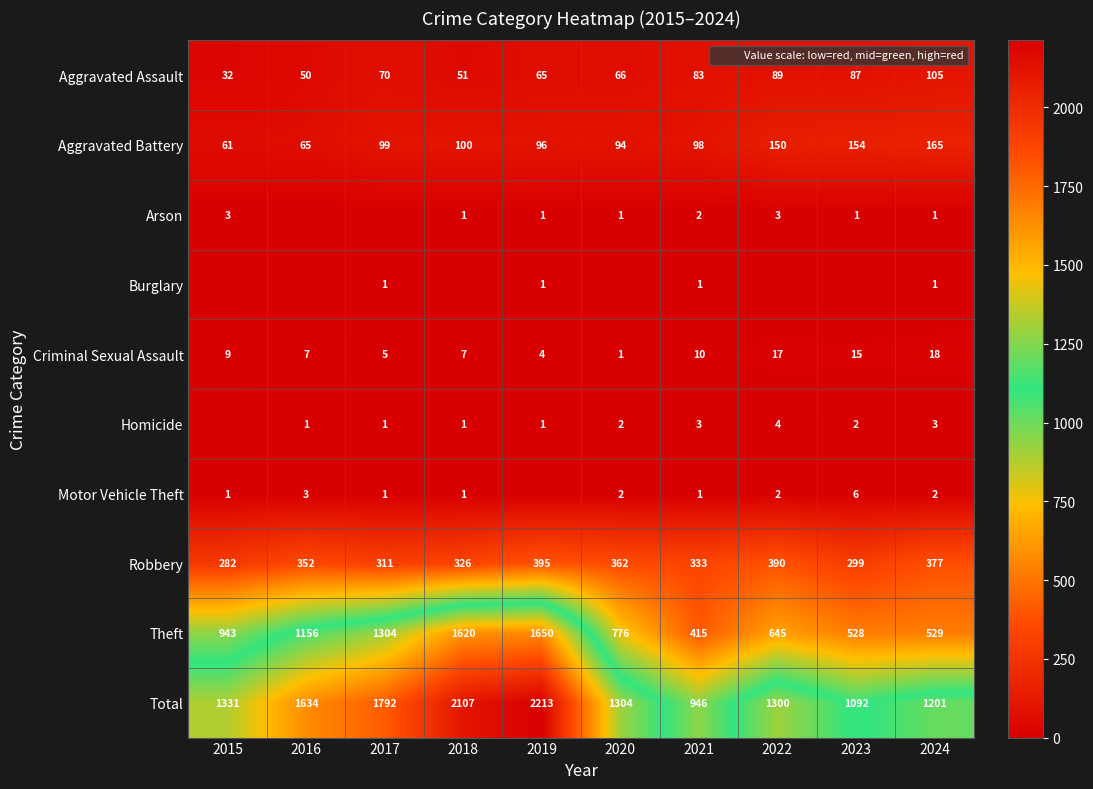

Which series changed the most between 2021 and 2024?

Total